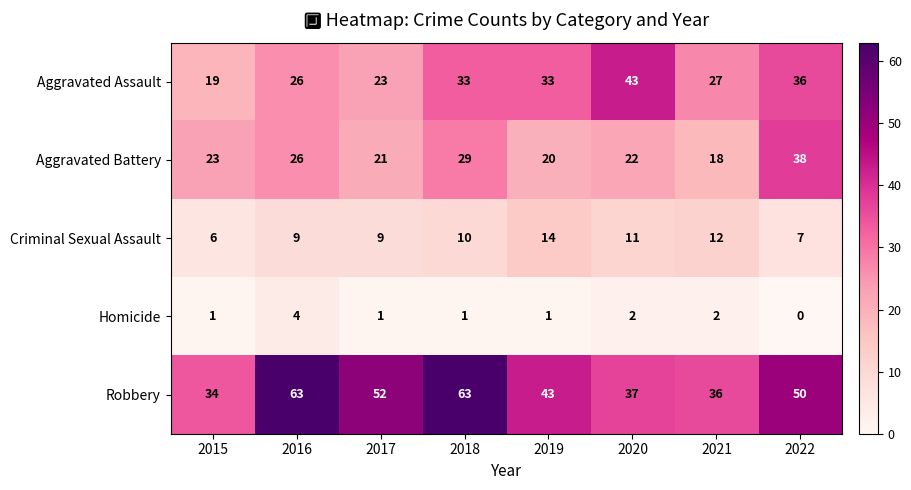

Rank the series at 2021 from lowest to highest value.

Homicide, Criminal Sexual Assault, Aggravated Battery, Aggravated Assault, Robbery